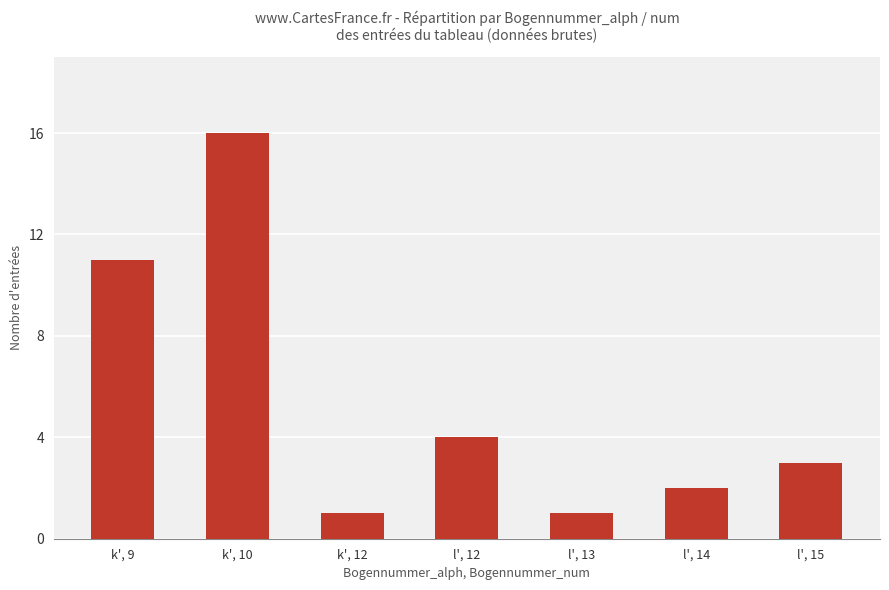

What is the maximum value shown in the chart?

16